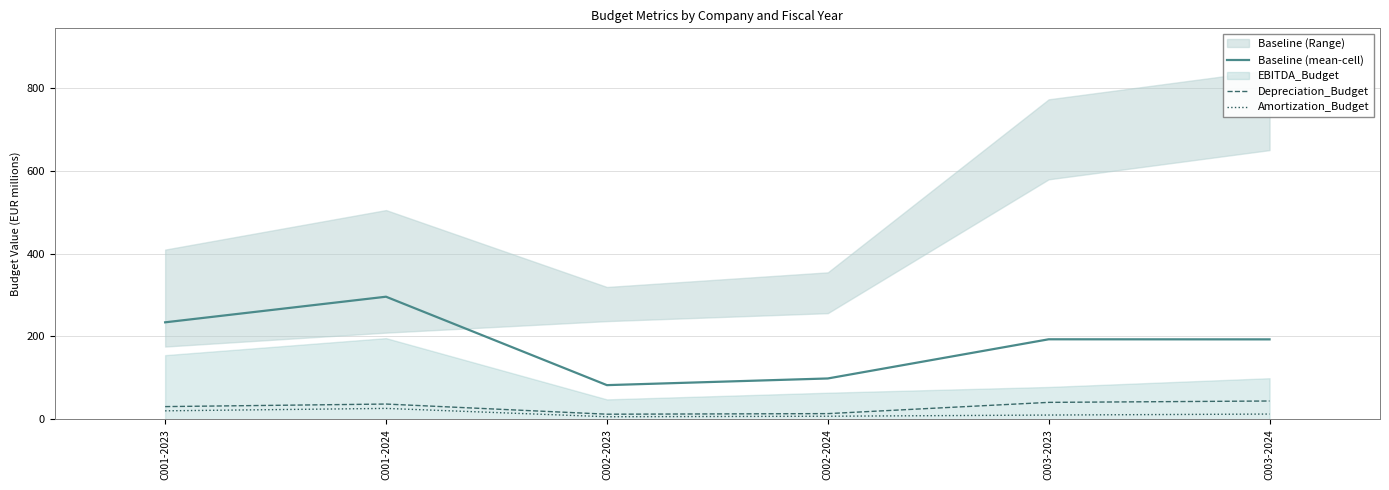

The Baseline (mean-cell) series shows 104.3 at C003-2023. True or false?

False